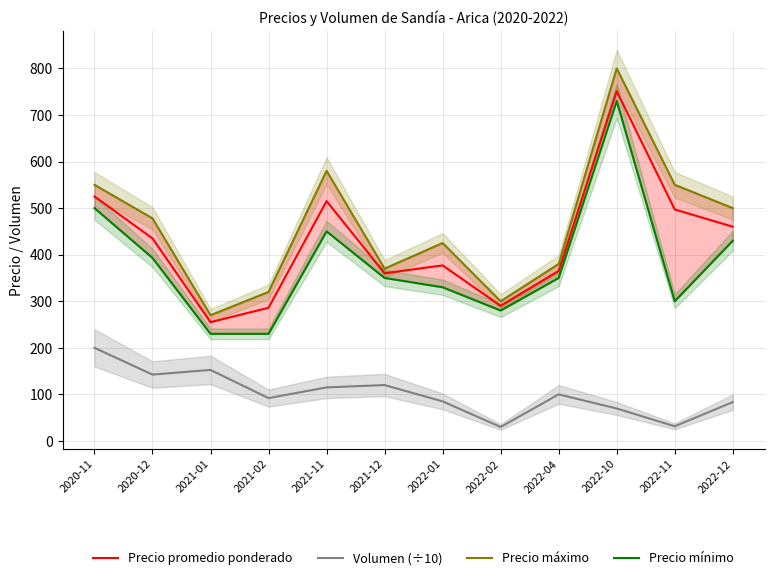

What is the difference between the highest and lowest values at 2021-12?

250.0